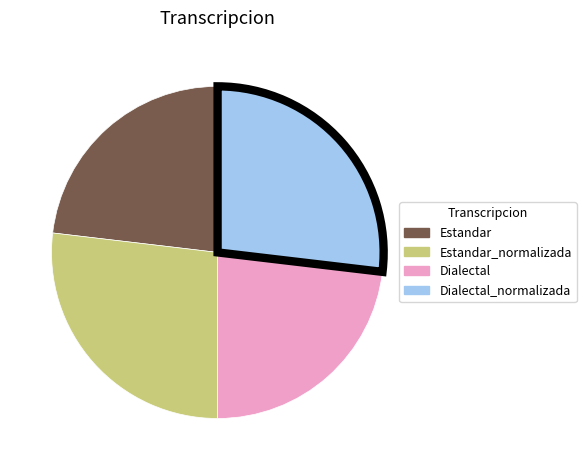

Does any single category account for the majority?

No